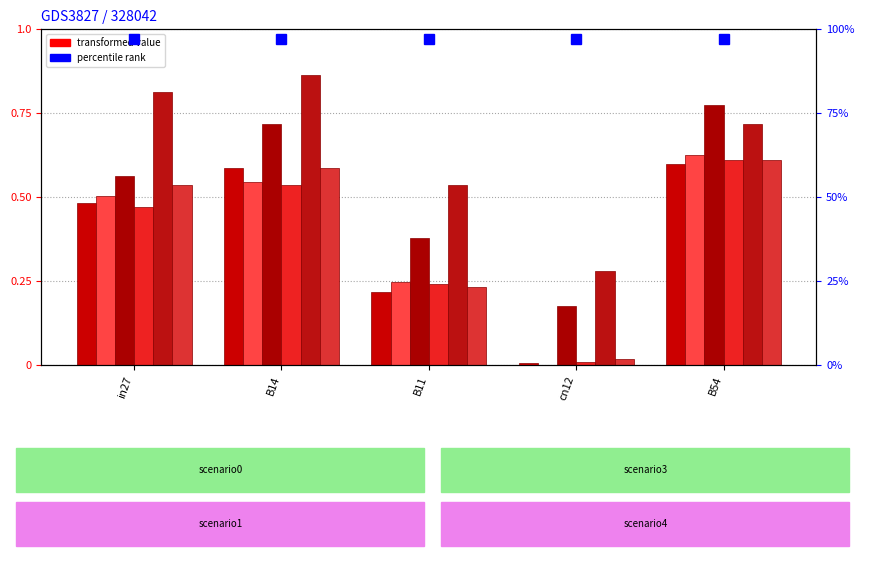

True or false: job583_scenario3_1168 has a value of 0.7 at B54.

True